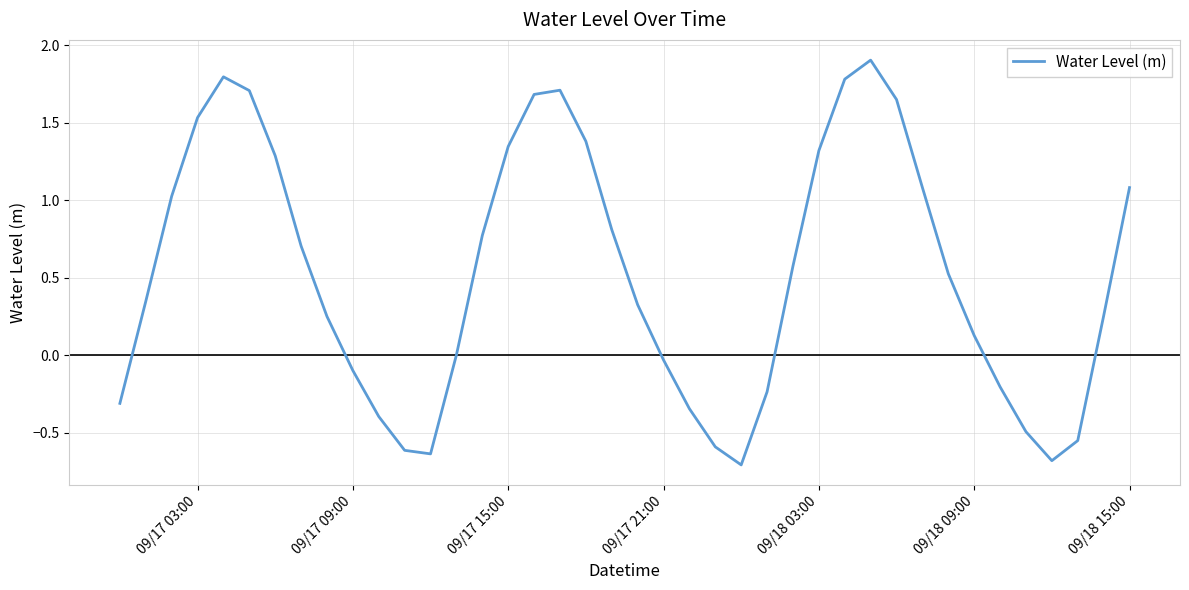

What is the maximum value shown in the chart?

1.9